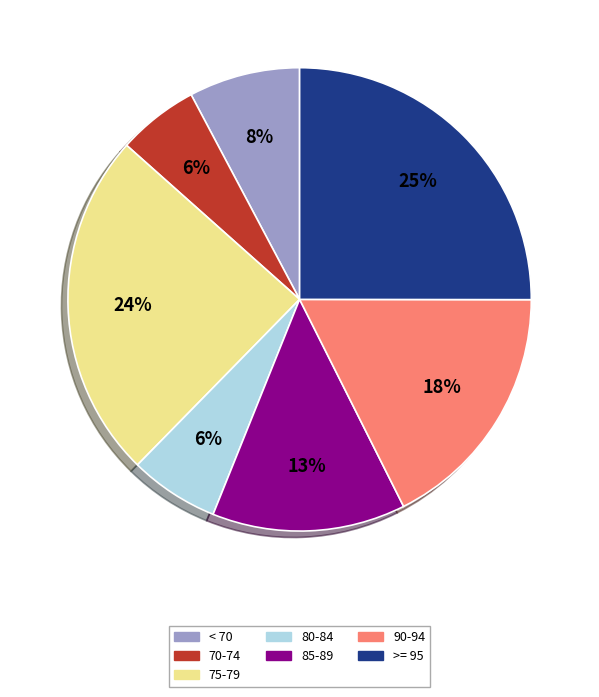

Which slice is the largest?

>= 95